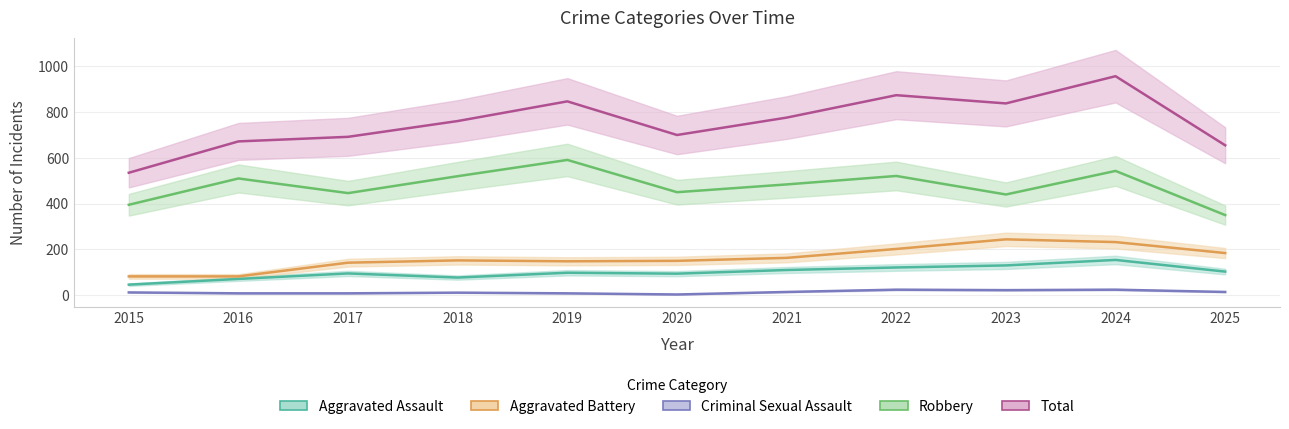

Between 2023 and 2024, which is larger?

2024